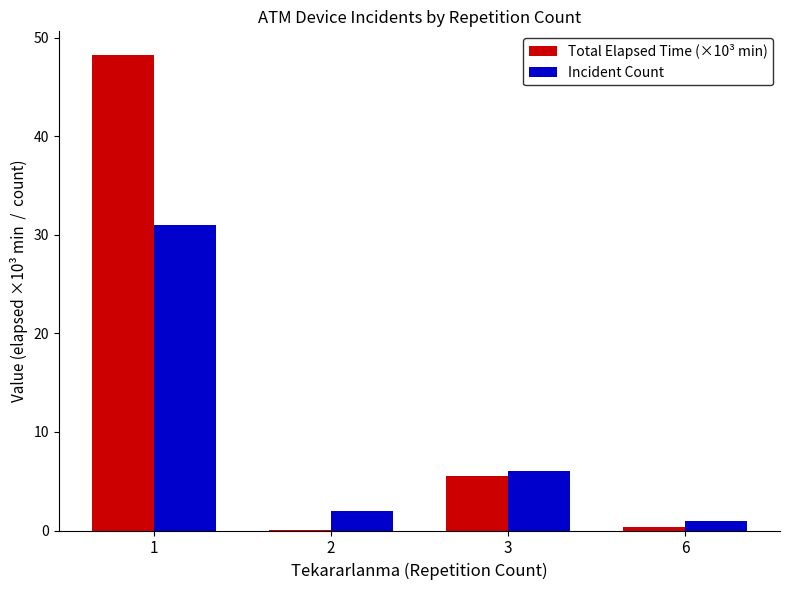

What is the greatest value displayed?

48.3